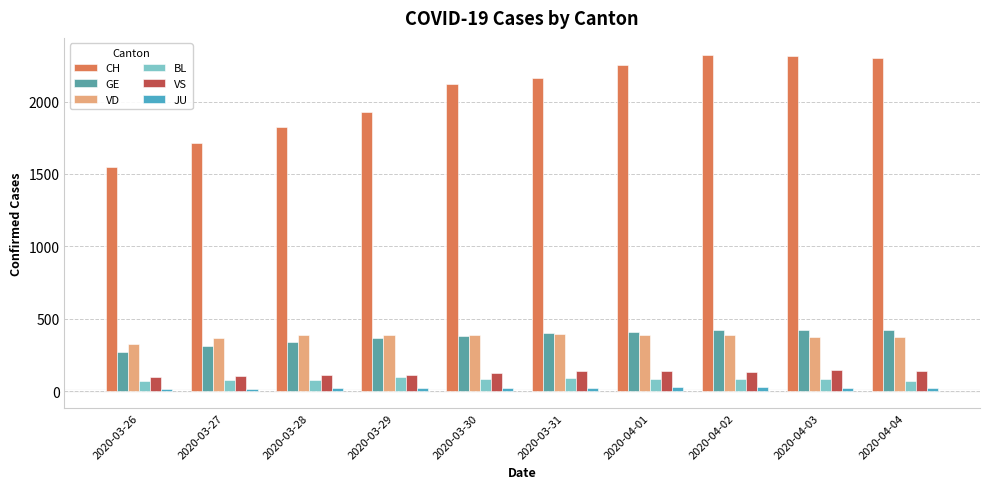

True or false: JU has a value of 24 at 2020-04-04.

True